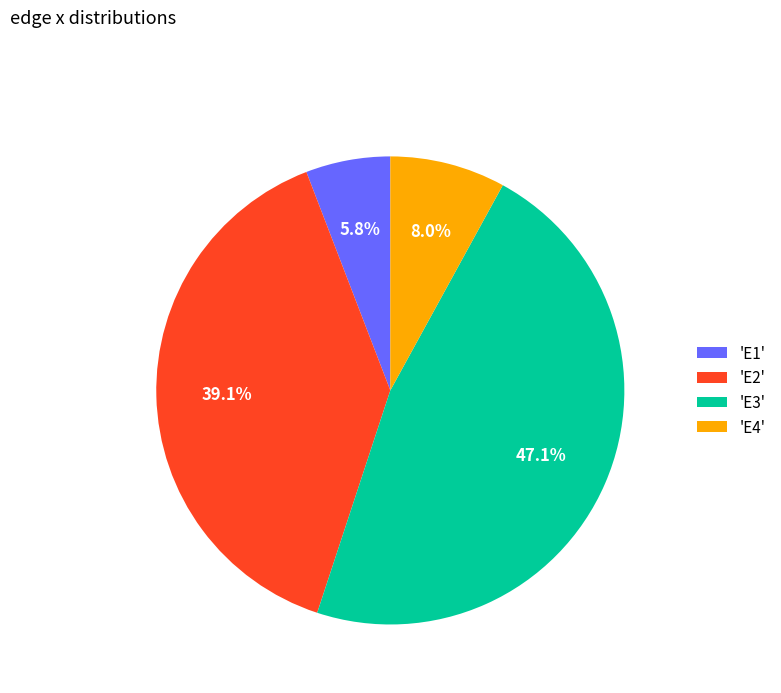

Does any single category account for the majority?

No